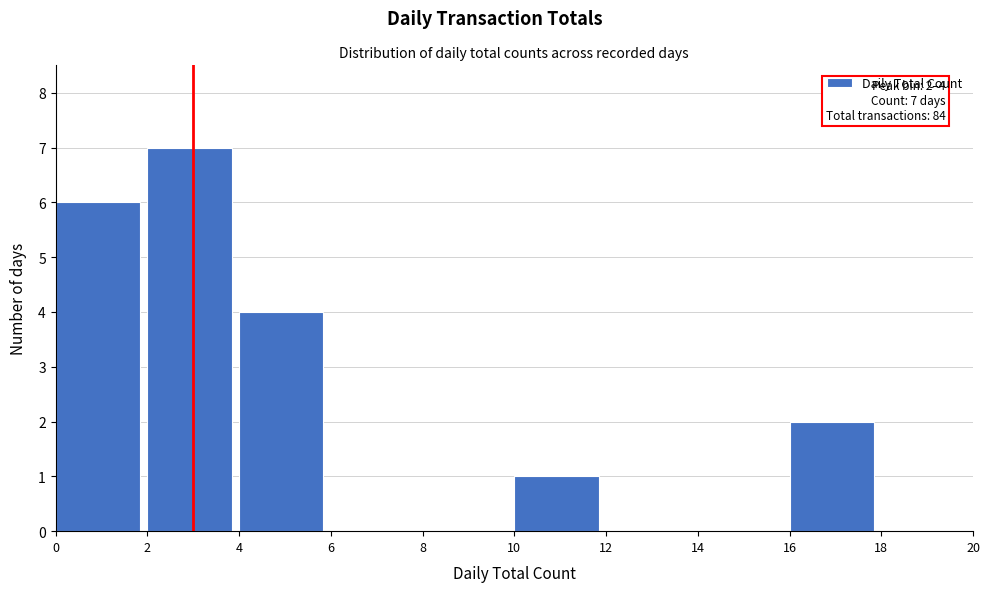

Which range on the x-axis has the tallest bar?

2 to 4